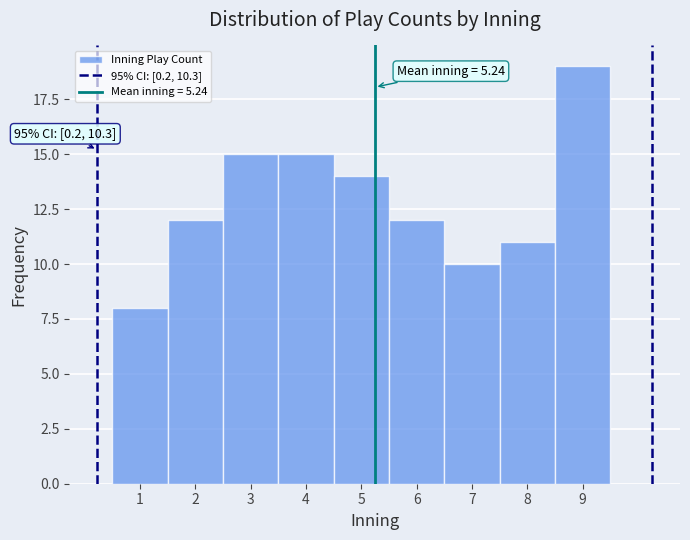

Which range on the x-axis has the tallest bar?

8.5 to 9.5